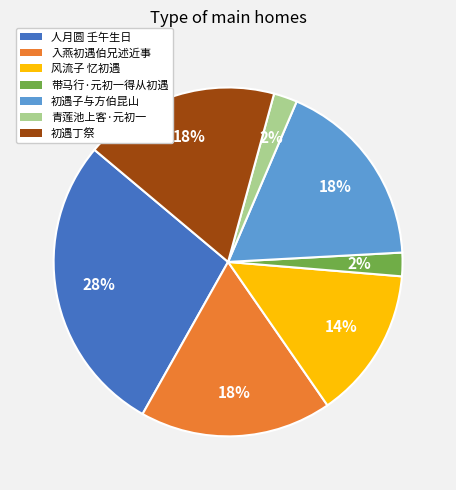

Is it true that 带马行·元初一得从初遇 is 2% of the pie?

True